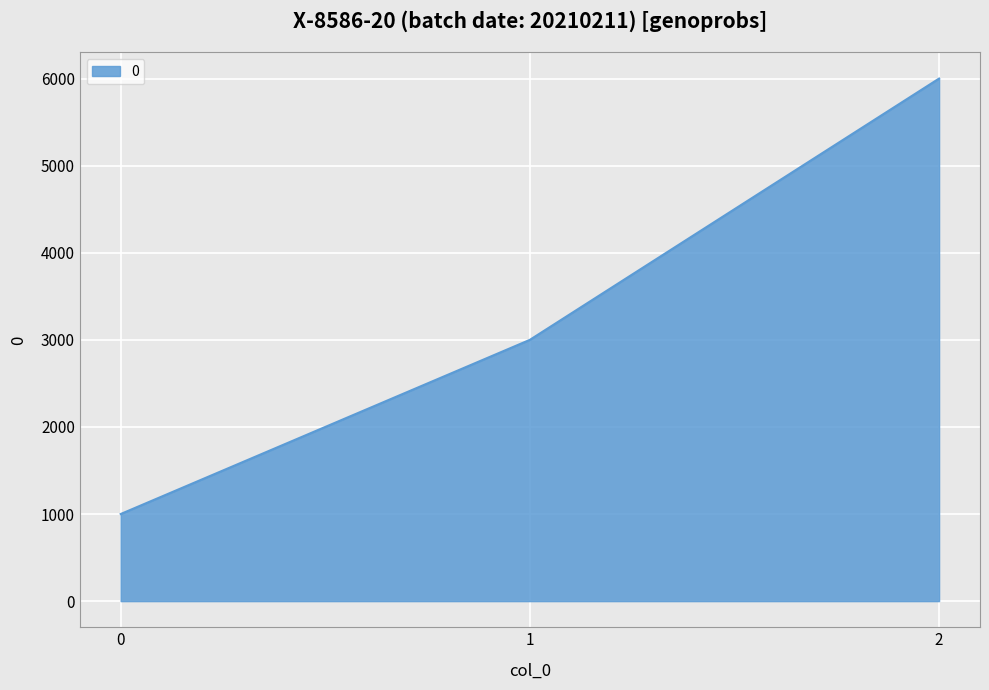

What is the greatest value displayed?

6000